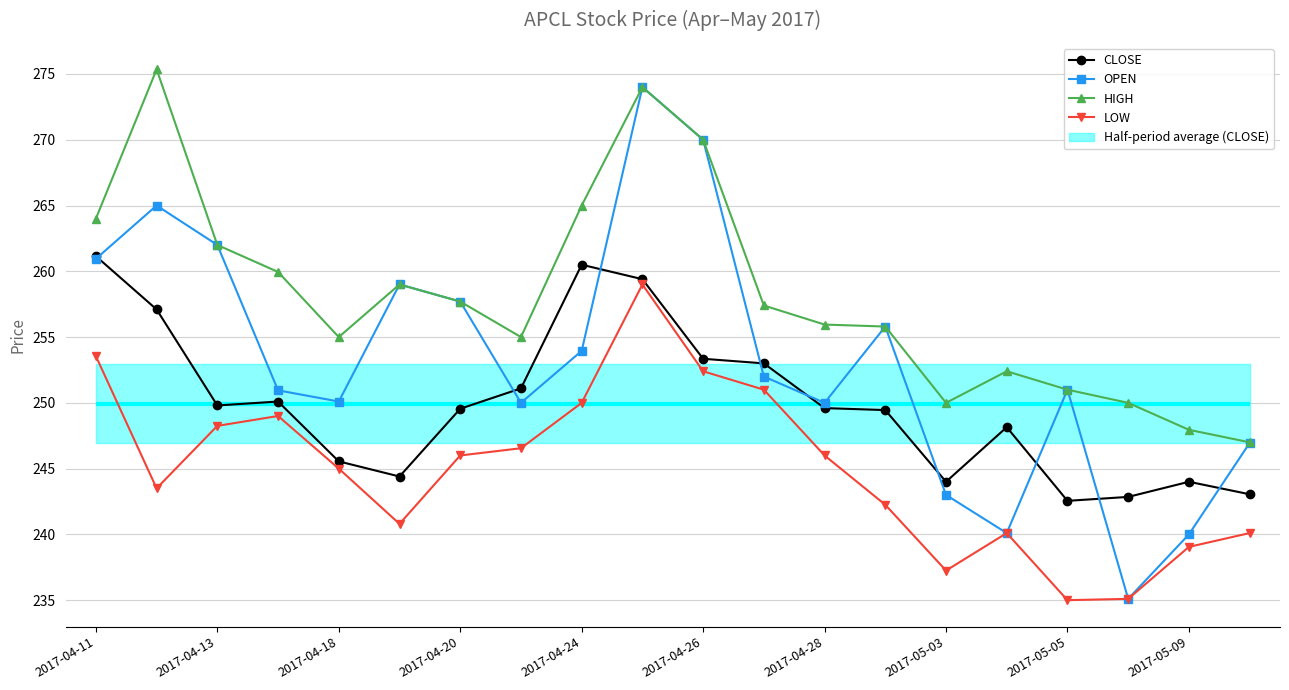

What is the average value of the OPEN series?

253.4